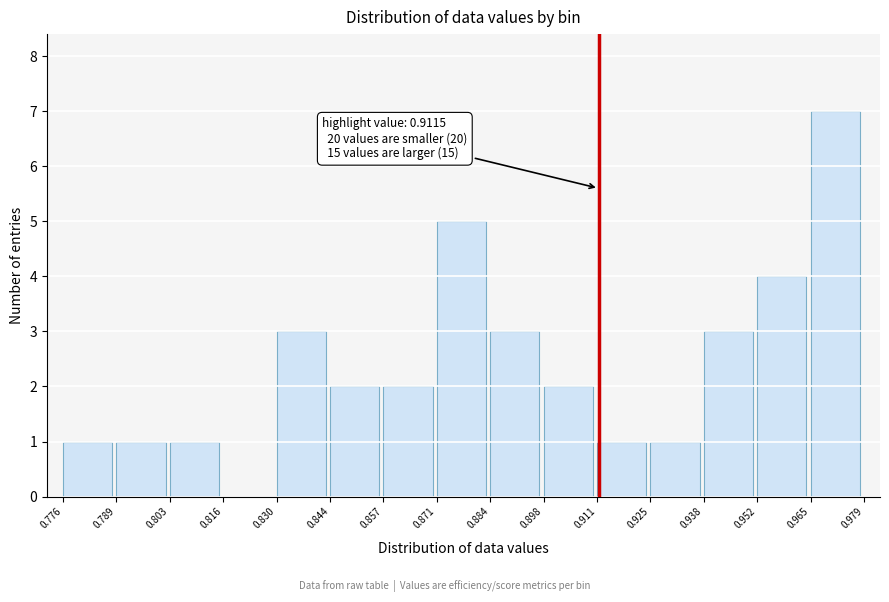

Over which range of the x-axis is the bar tallest?

0.965 to 0.979